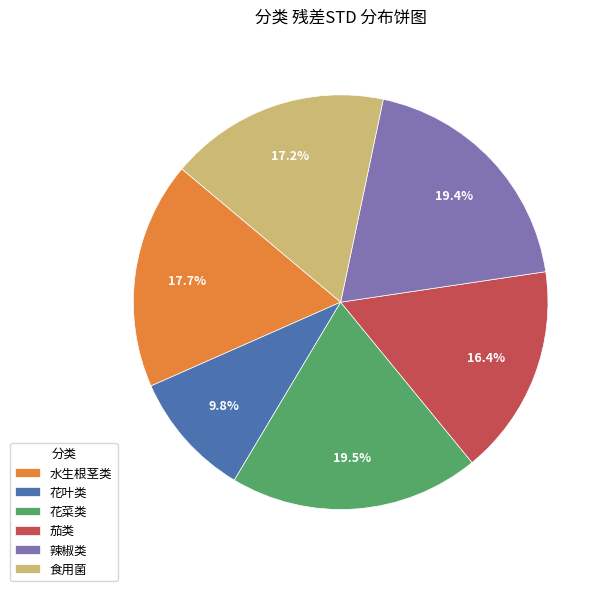

Does 花叶类 represent more than half of the total?

No